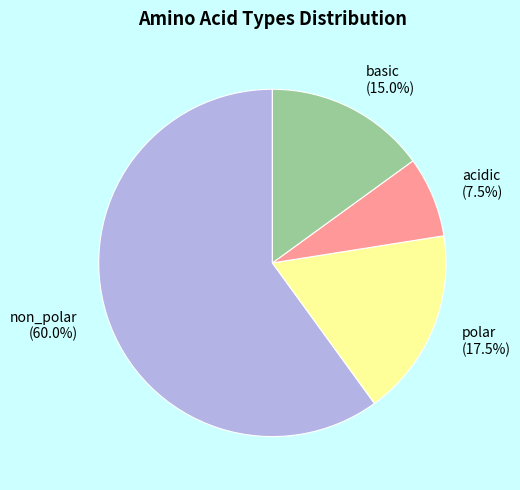

Count the number of slices in the pie.

4